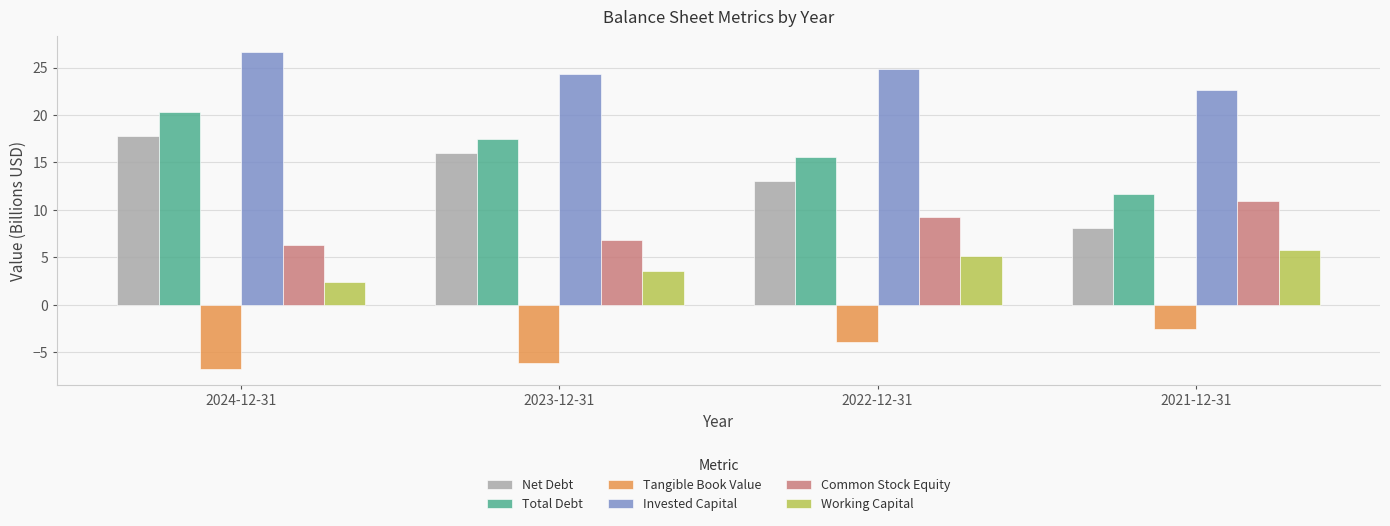

What are all the series names shown in the legend?

Net Debt, Total Debt, Tangible Book Value, Invested Capital, Common Stock Equity, Working Capital